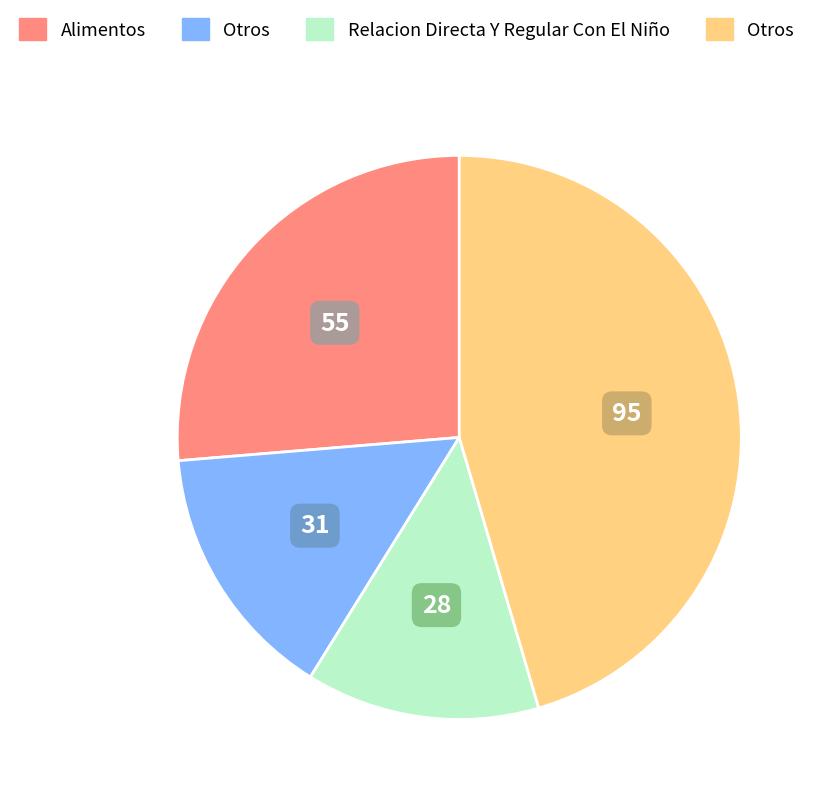

Is there any slice that represents more than half of the pie?

No